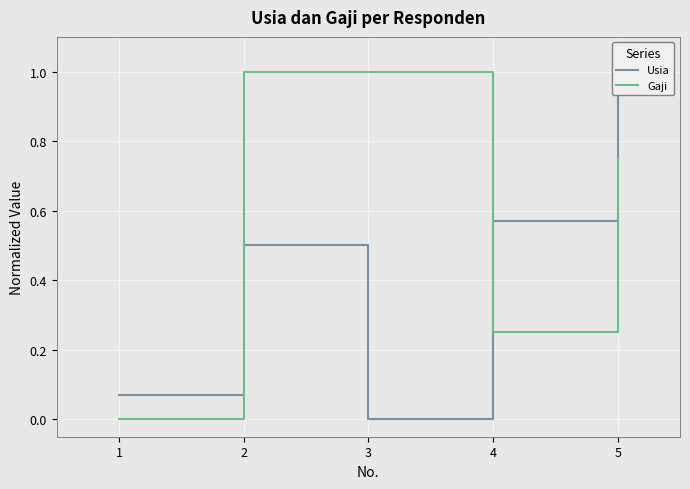

True or false: Usia and Gaji cross at least once.

True